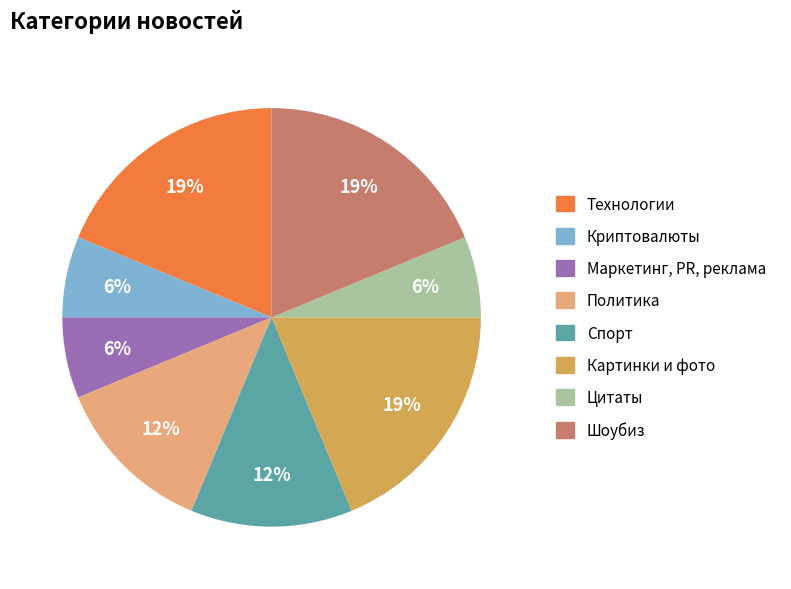

How many slices are in this pie chart?

8